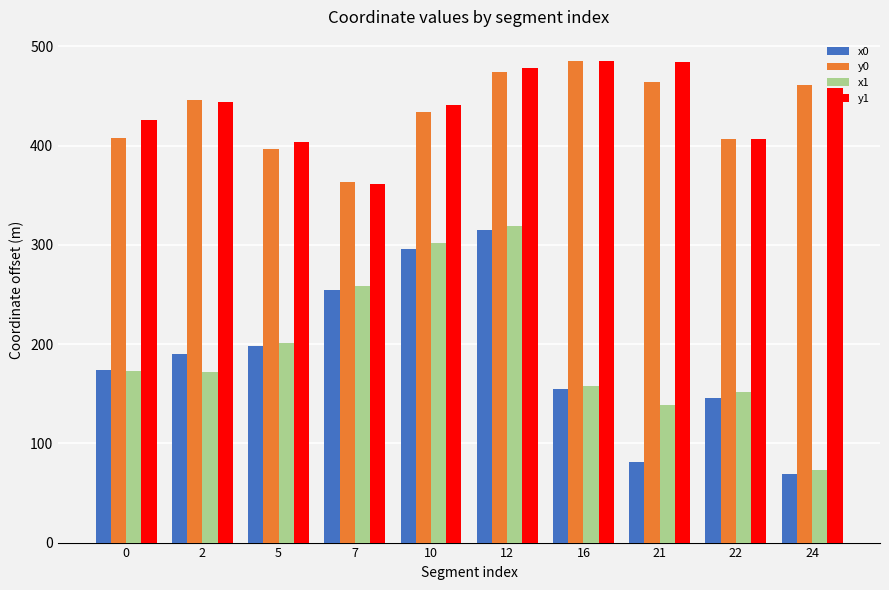

How many values in the y0 series exceed 445?

5